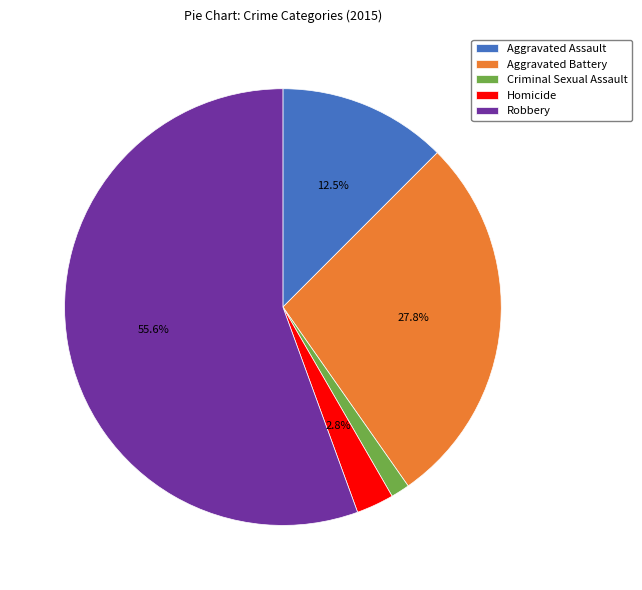

Between Homicide and Aggravated Assault, which is larger?

Aggravated Assault